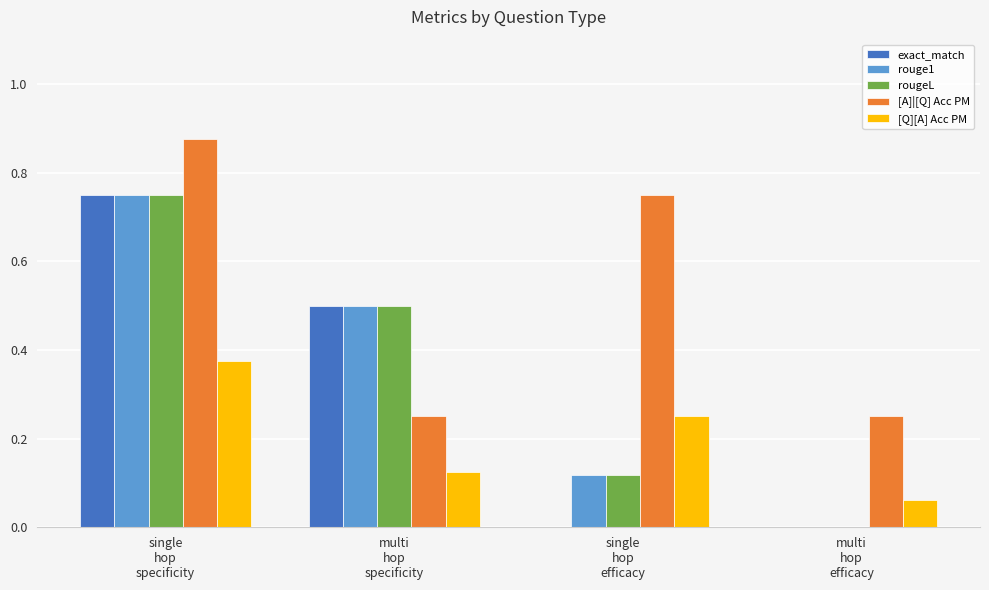

Which series has the largest total across all categories?

[A]|[Q] Acc PM